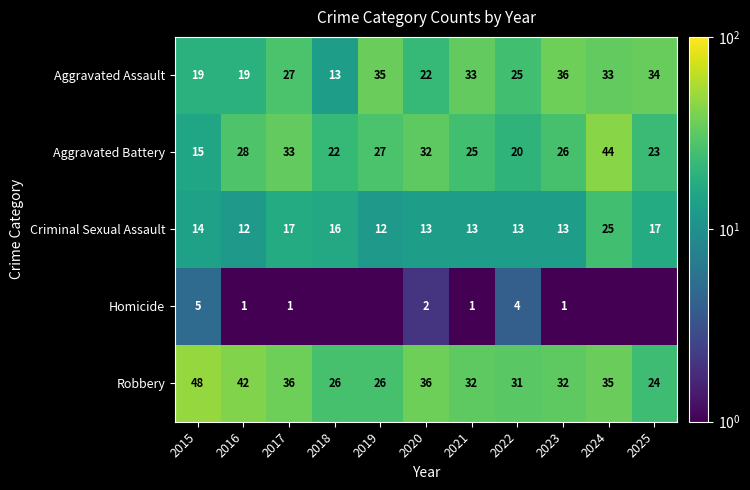

Is the value of Aggravated Assault at 2017 greater than the value of Robbery at 2019?

Yes